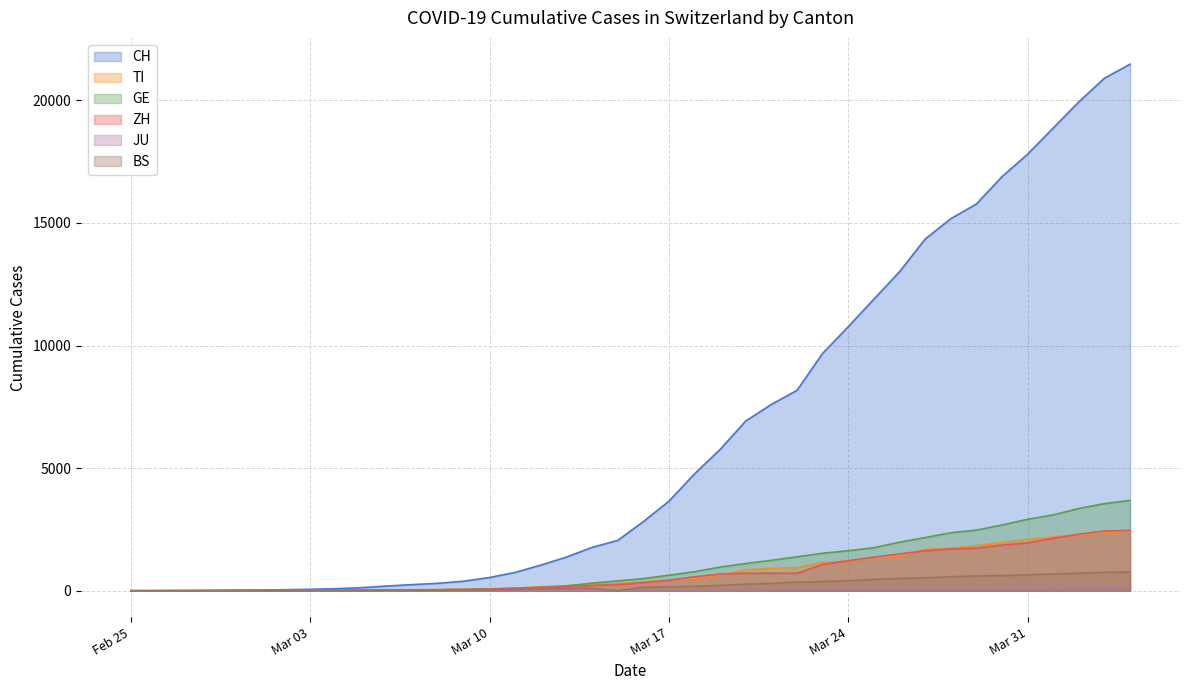

Which category has the lowest value across all series?

Feb 25